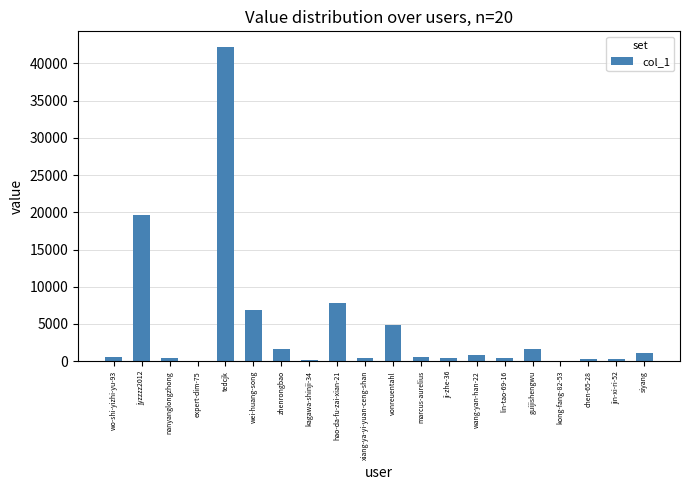

What is the average value?

4517